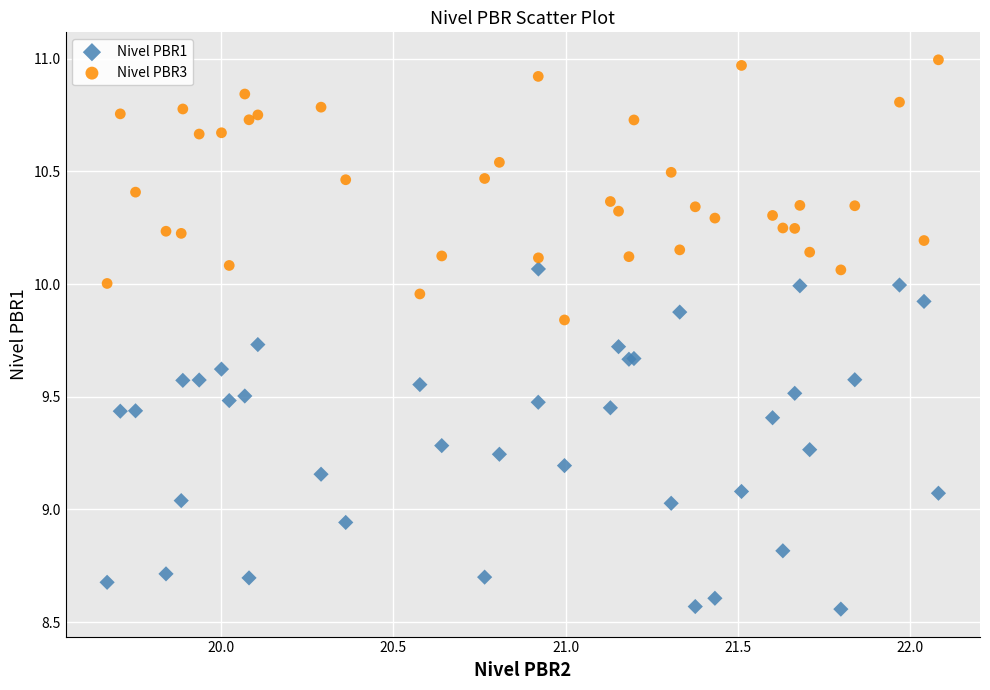

Which series contains the lowest Y value?

Nivel PBR1